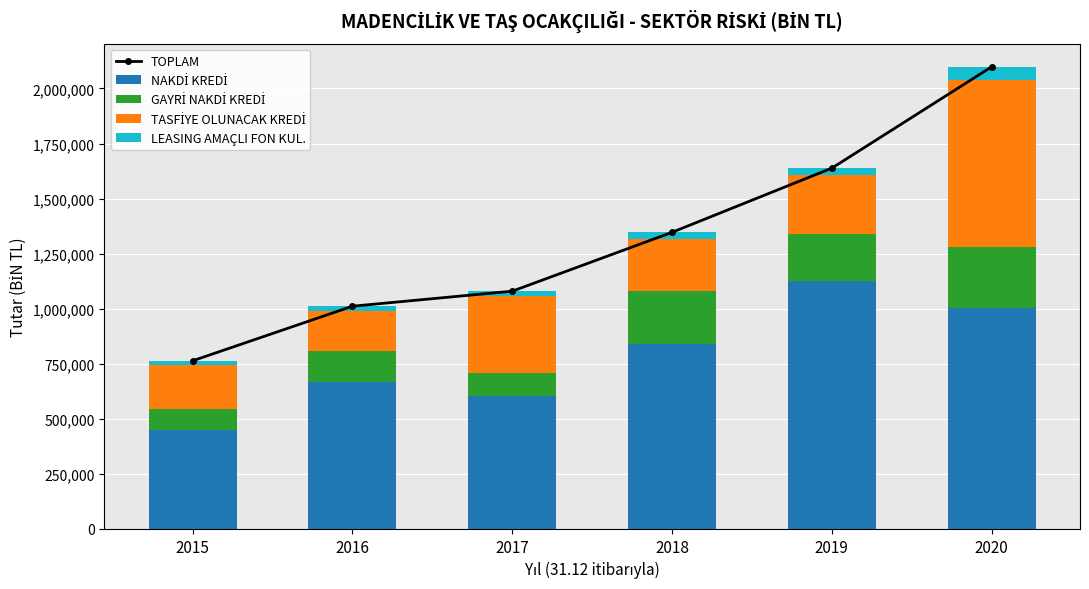

At which label does NAKDİ KREDİ reach its peak?

2019